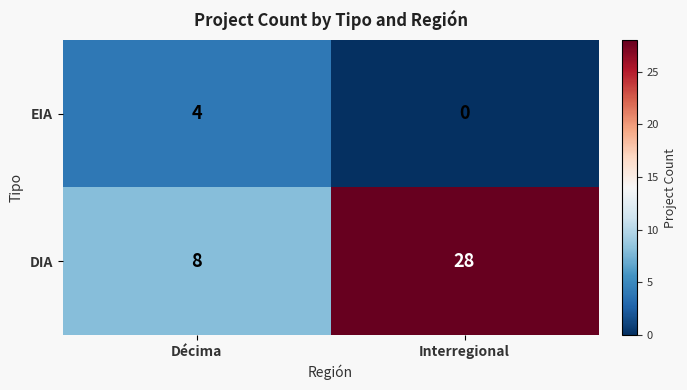

What is the difference between the maximum and minimum values in the DIA series?

20